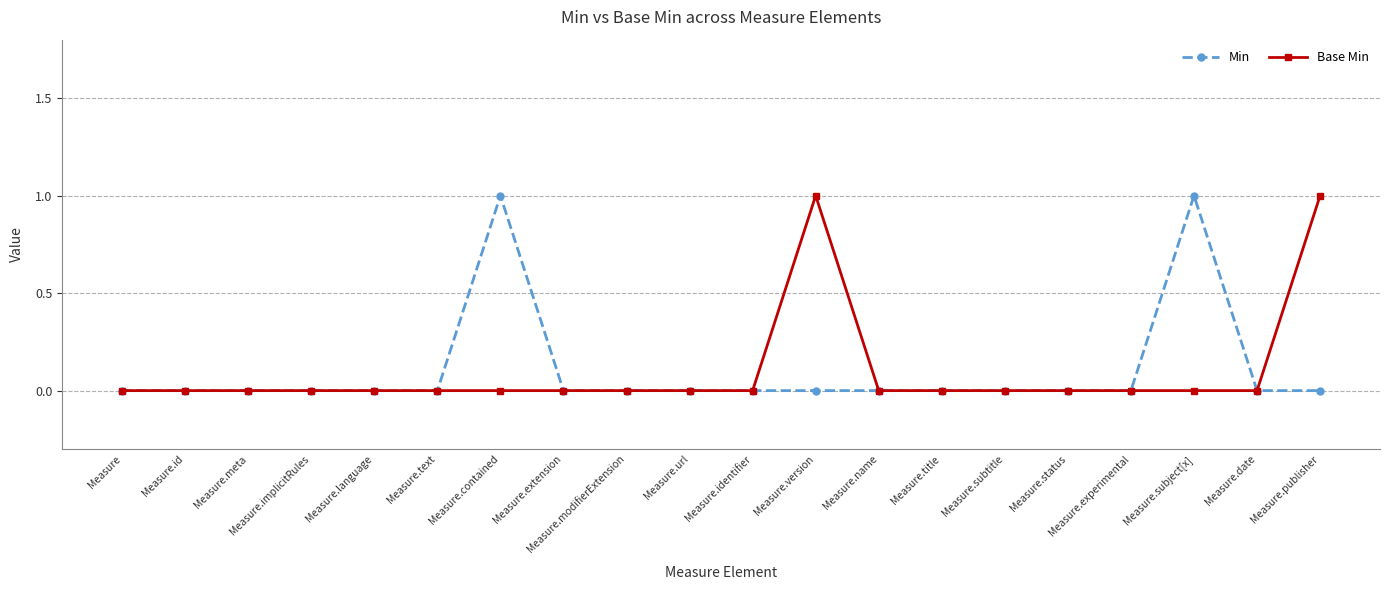

True or false: Base Min has more than 0 points higher than both neighbors.

True